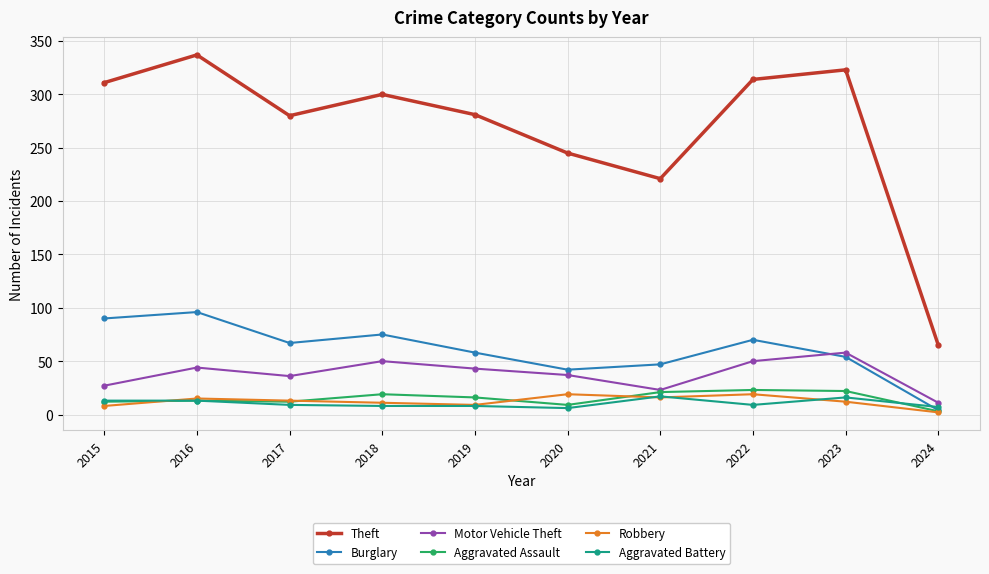

Which category has the highest value across all series?

2016